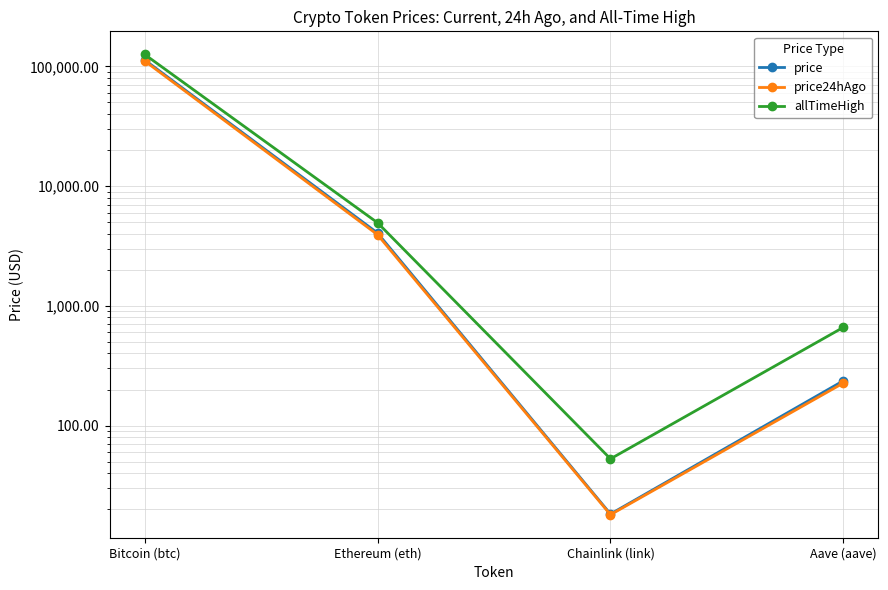

Does the chart display data point markers on the line(s)?

Yes